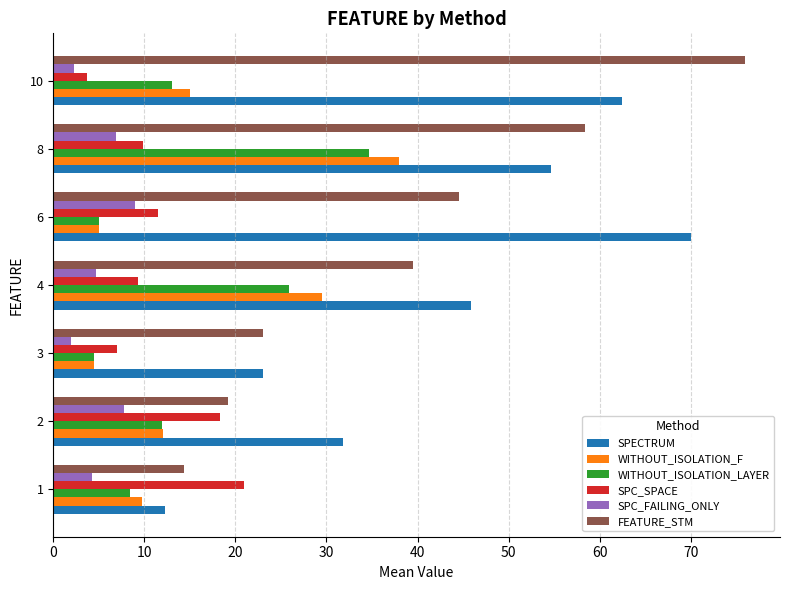

What is the average value of the SPECTRUM series?

42.9